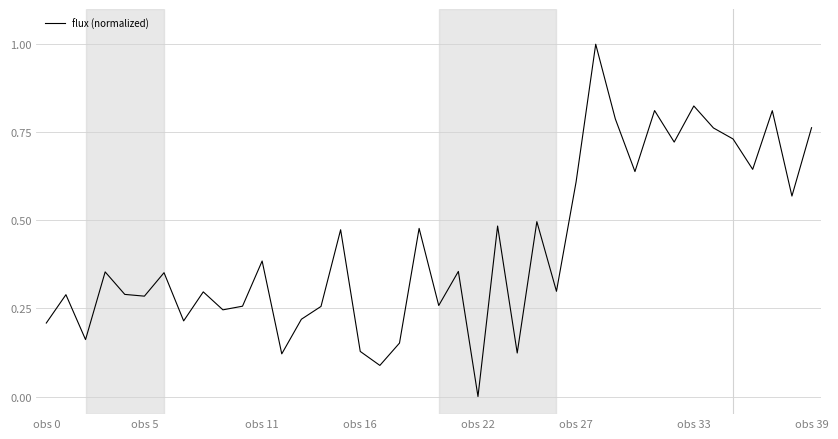

What is the greatest value displayed?

1.0